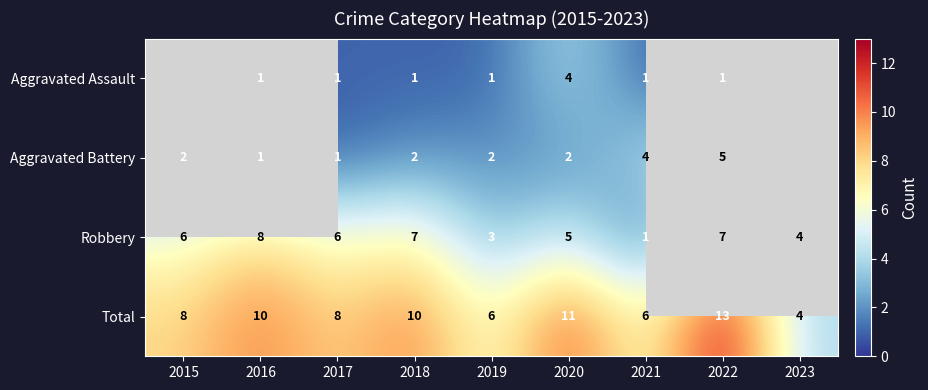

Count the Total values in the range 6 to 10.

6